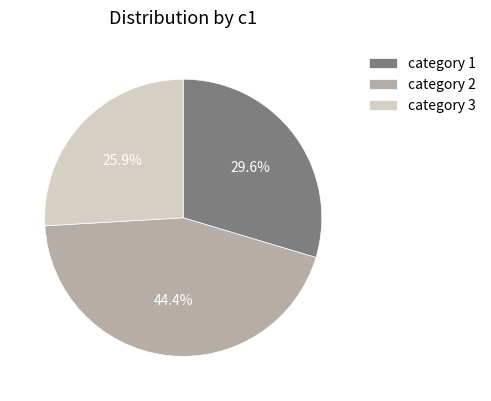

What portion of the pie excludes category 1?

70.4%